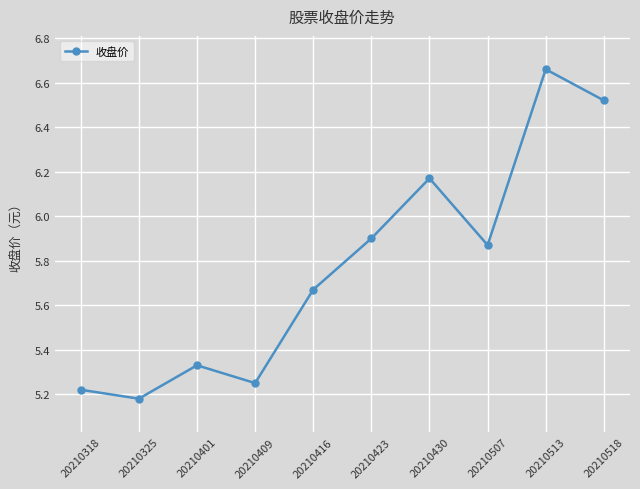

Where is the data nearest to the value 5?

20210325